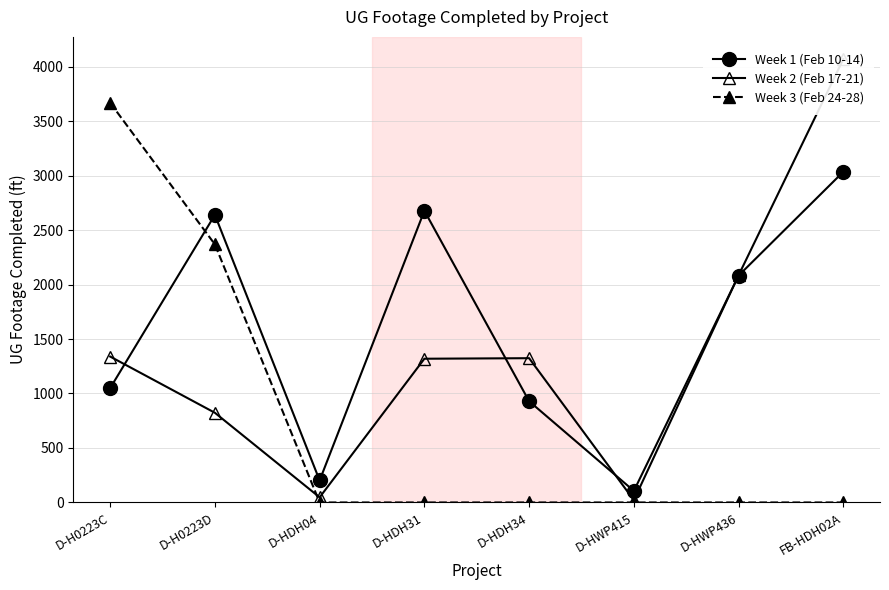

What is the average value of the Week 2 (Feb 17-21) series?

1378